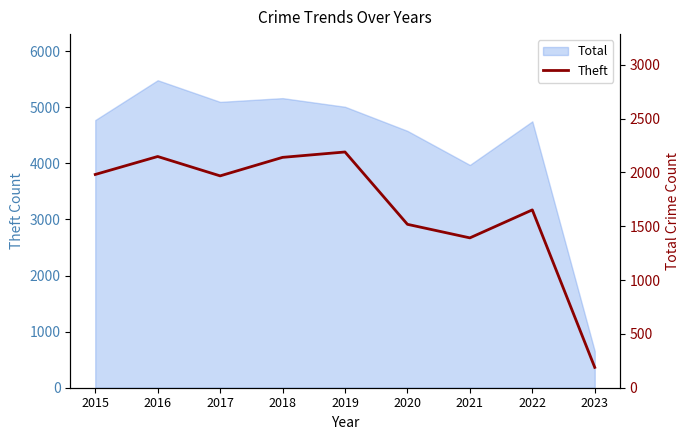

Does the chart have visible grid lines?

No